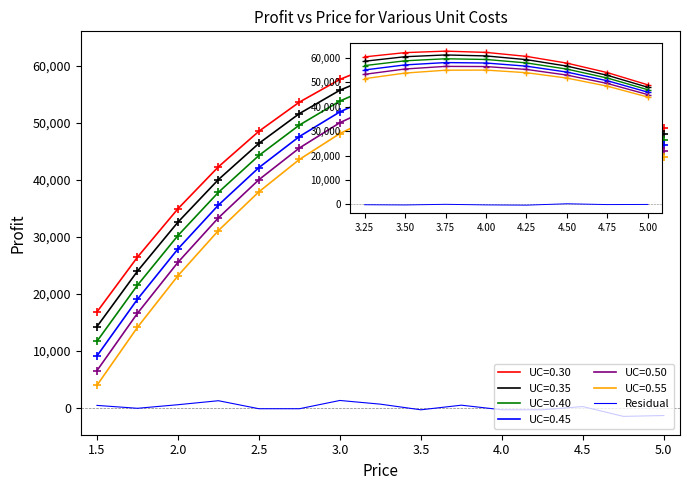

Is this an area chart (filled region under the line)?

No